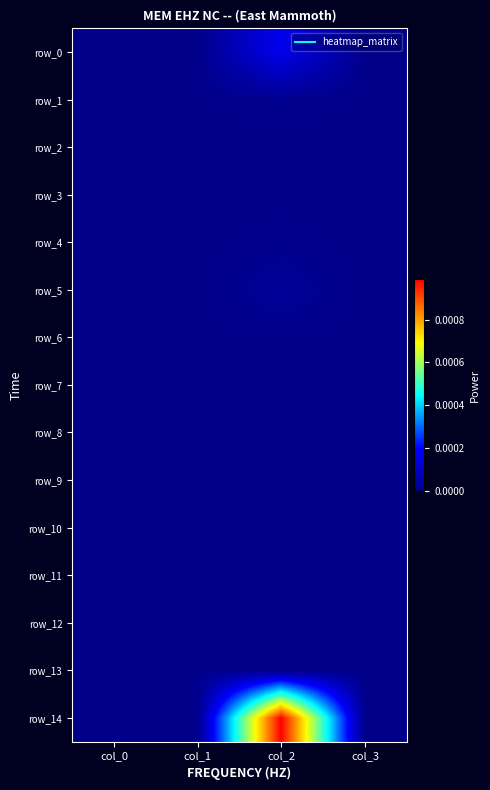

The value of row_0 at col_2 is 0.0. True or false?

False